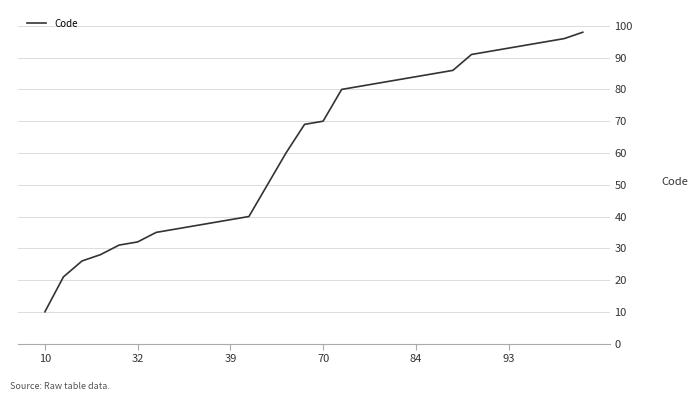

What is the greatest value displayed?

98